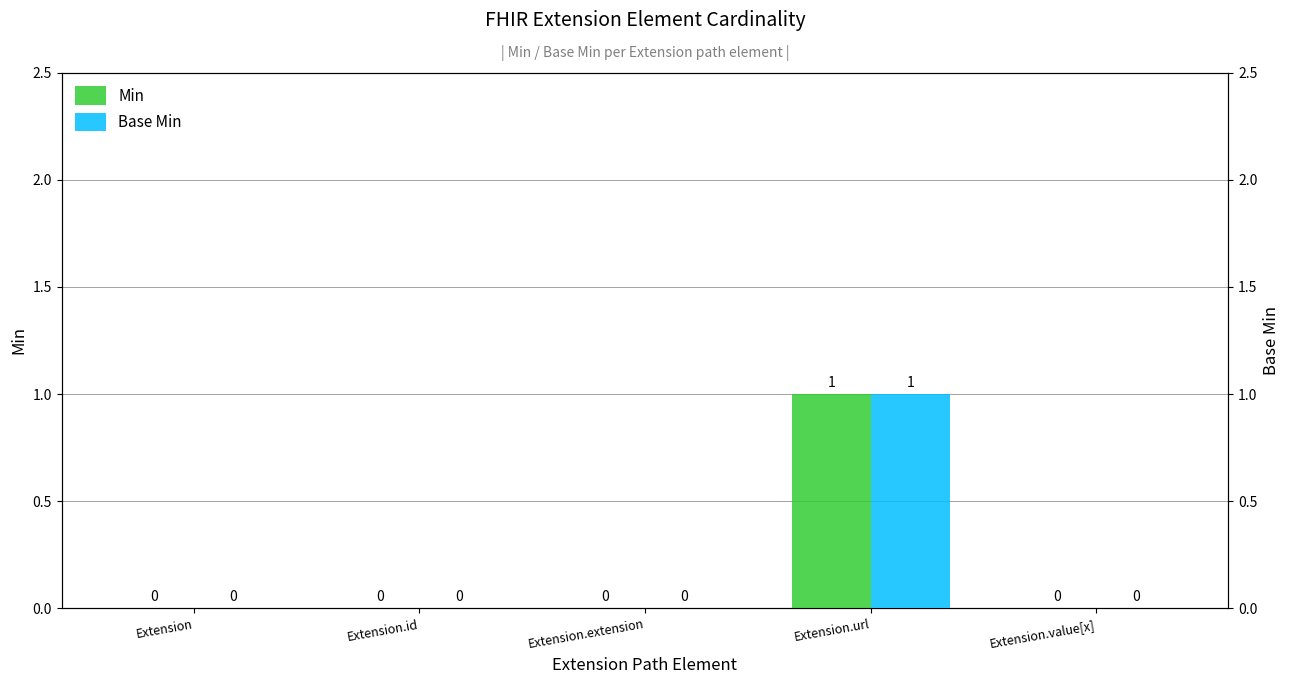

What are all the series names shown in the legend?

Min, Base Min